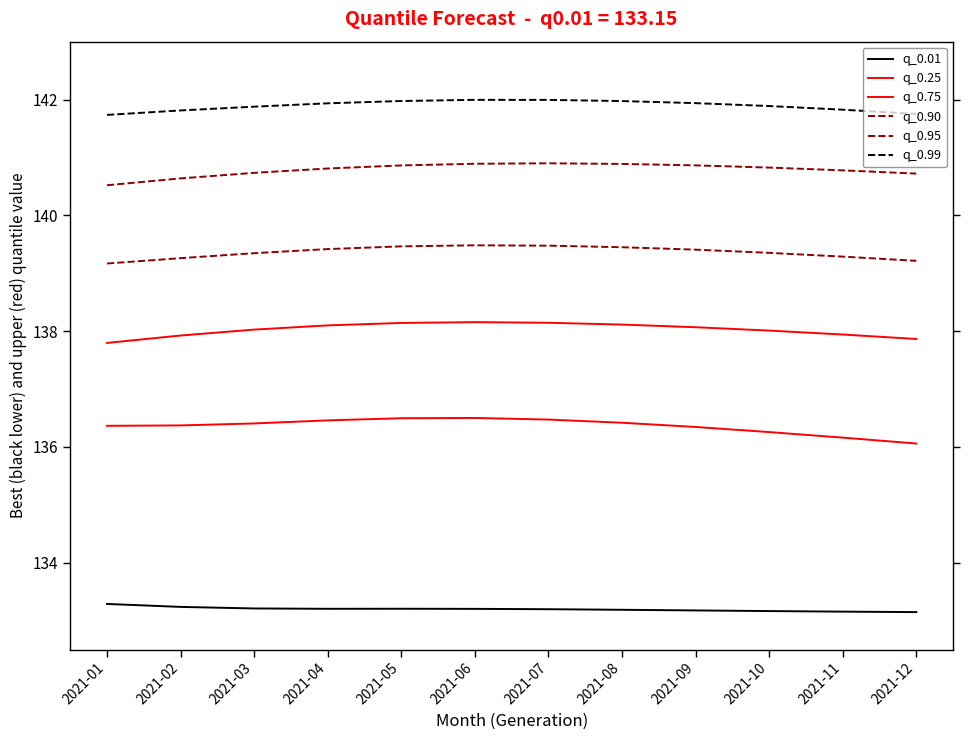

How many distinct data groups are displayed?

6